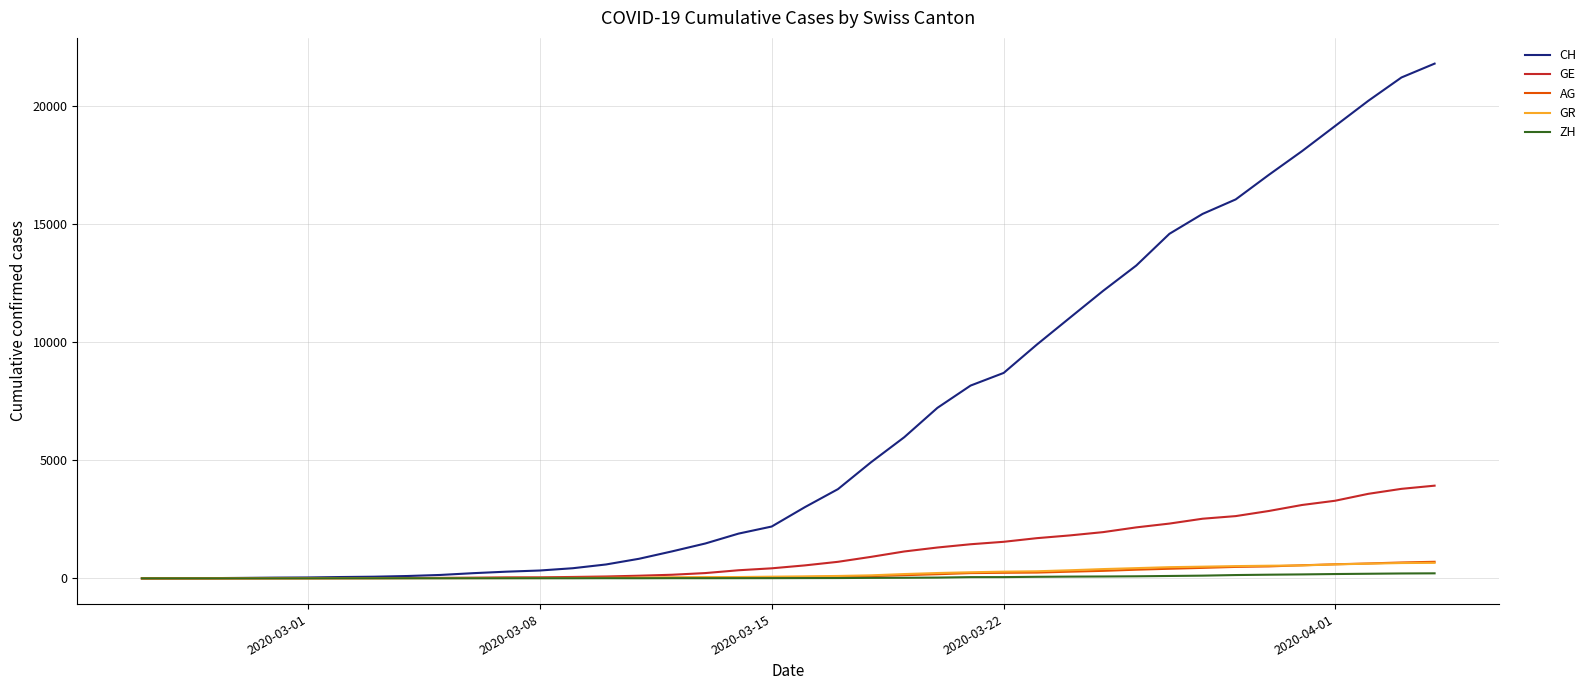

What is the maximum value shown in the chart?

21813